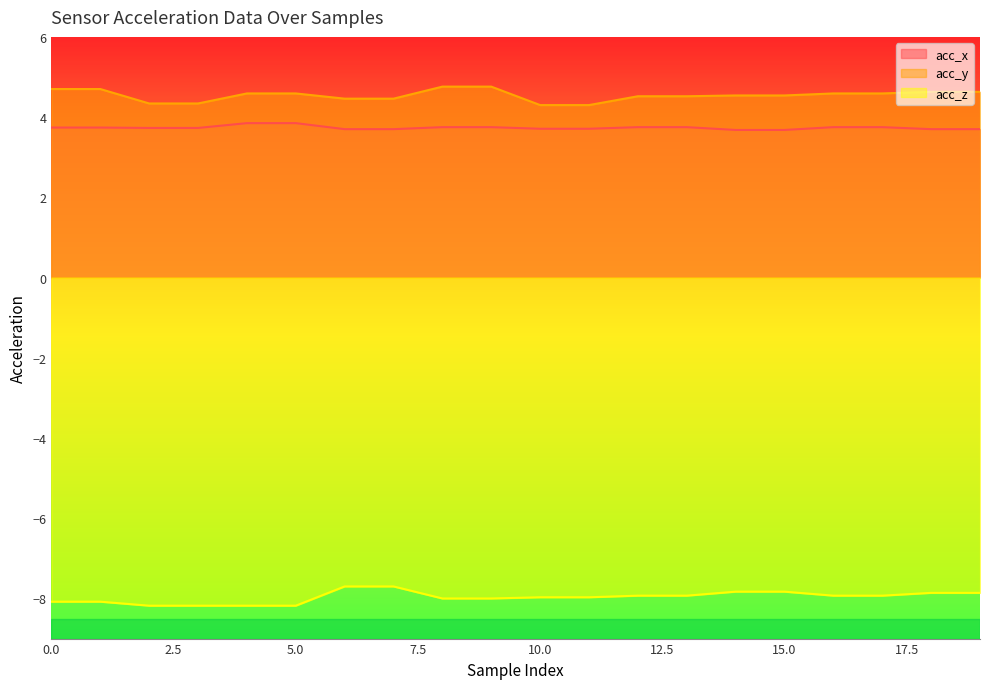

At which label does acc_x reach its peak?

4